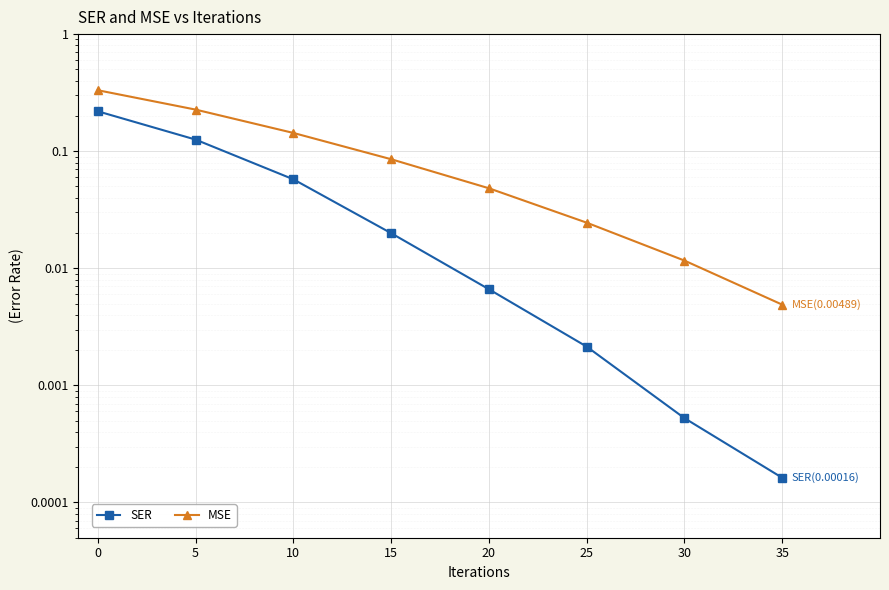

What are all the series names shown in the legend?

SER, MSE